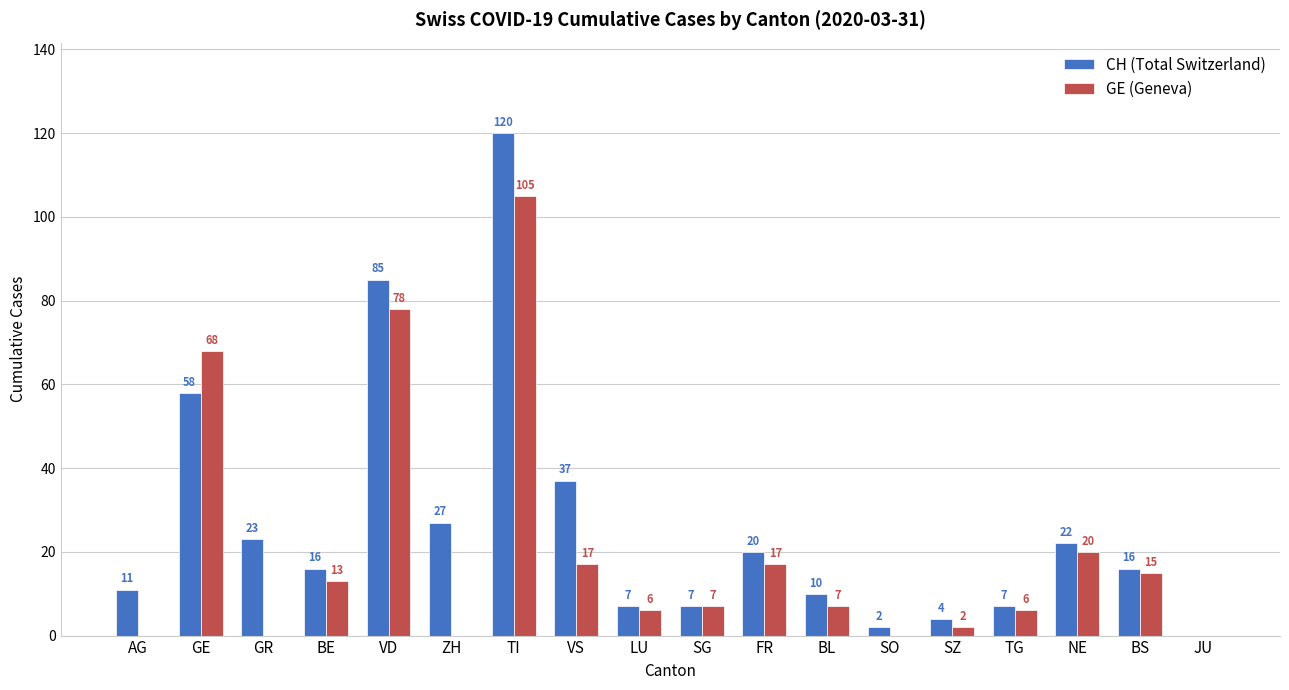

Reading left to right, transcribe all the data shown in this chart.

CH (Total Switzerland): AG=11	GE=58	GR=23	BE=16	VD=85	ZH=27	TI=120	VS=37	LU=7	SG=7	FR=20	BL=10	SO=2	SZ=4	TG=7	NE=22	BS=16	JU=0
GE (Geneva): AG=0	GE=68	GR=0	BE=13	VD=78	ZH=0	TI=105	VS=17	LU=6	SG=7	FR=17	BL=7	SO=0	SZ=2	TG=6	NE=20	BS=15	JU=0